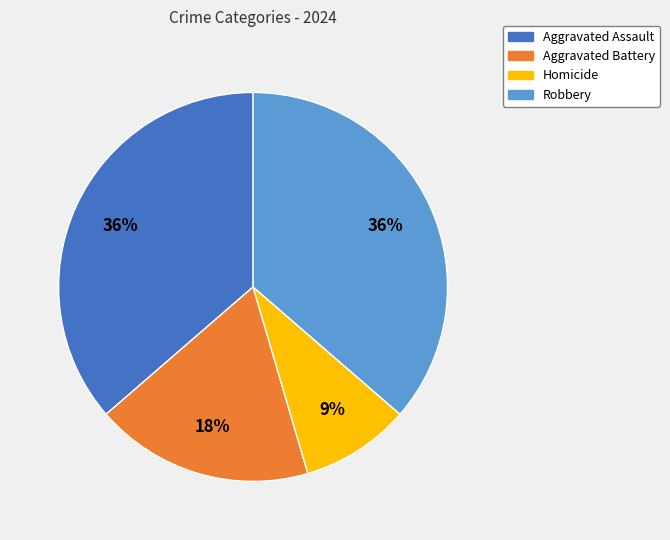

How many segments does this pie chart have?

4